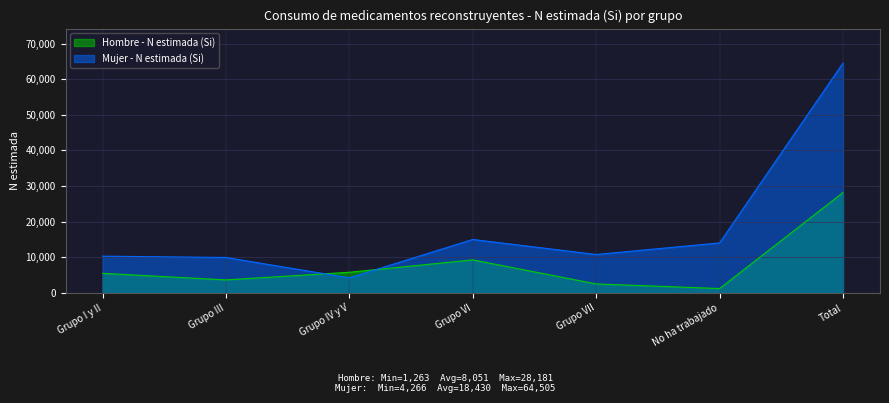

How many lines are shown in the chart?

2